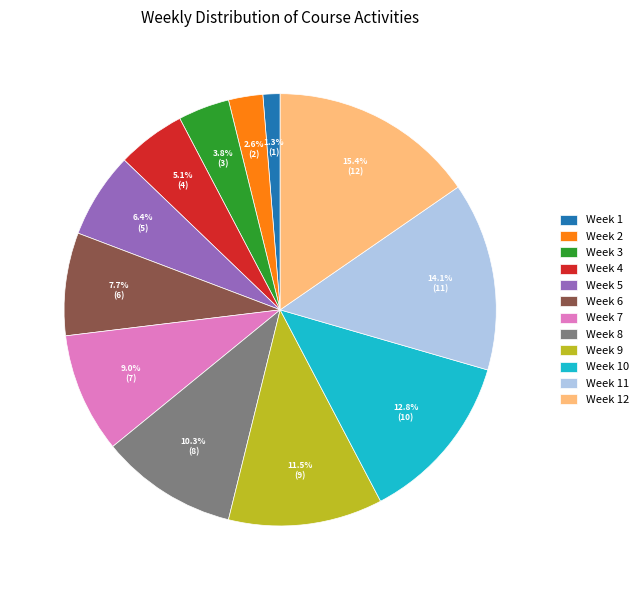

Which slice is the largest?

Week 12